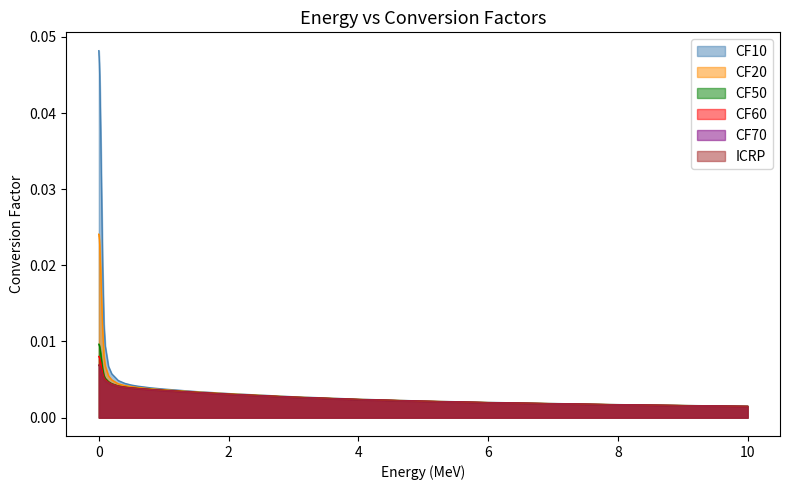

What is the label of the 13th point from the right?

0.4